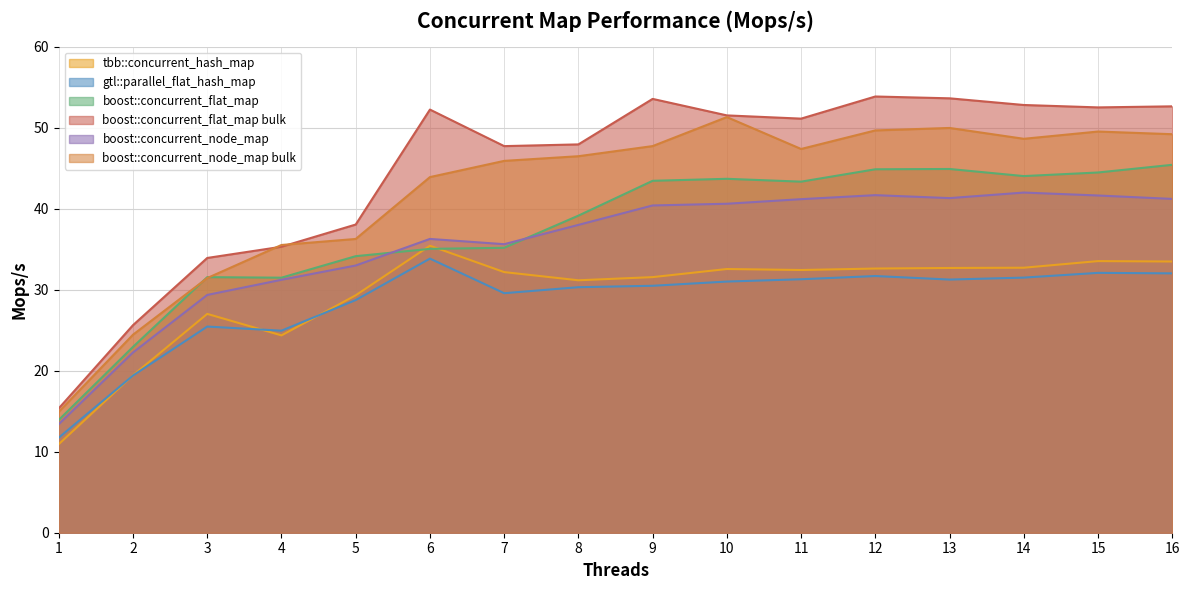

Reading left to right, what are all the values shown in this chart?

tbb::concurrent_hash_map: 1=10.9	2=19.4	3=27.0	4=24.4	5=29.3	6=35.4	7=32.2	8=31.2	9=31.6	10=32.6	11=32.4	12=32.6	13=32.7	14=32.7	15=33.5	16=33.5
gtl::parallel_flat_hash_map: 1=11.7	2=19.4	3=25.5	4=24.9	5=28.7	6=33.9	7=29.6	8=30.3	9=30.5	10=31.0	11=31.3	12=31.7	13=31.3	14=31.5	15=32.1	16=32.0
boost::concurrent_flat_map: 1=13.9	2=23.0	3=31.6	4=31.5	5=34.2	6=35.1	7=35.2	8=39.2	9=43.5	10=43.7	11=43.4	12=44.9	13=44.9	14=44.0	15=44.5	16=45.4
boost::concurrent_flat_map bulk: 1=15.4	2=25.6	3=33.9	4=35.3	5=38.1	6=52.3	7=47.7	8=48.0	9=53.6	10=51.5	11=51.1	12=53.9	13=53.6	14=52.8	15=52.5	16=52.7
boost::concurrent_node_map: 1=13.4	2=22.3	3=29.4	4=31.2	5=33.0	6=36.3	7=35.6	8=38.0	9=40.4	10=40.6	11=41.2	12=41.7	13=41.3	14=42.0	15=41.6	16=41.2
boost::concurrent_node_map bulk: 1=14.9	2=24.5	3=31.4	4=35.5	5=36.3	6=43.9	7=45.9	8=46.5	9=47.7	10=51.3	11=47.4	12=49.7	13=50.0	14=48.6	15=49.5	16=49.2